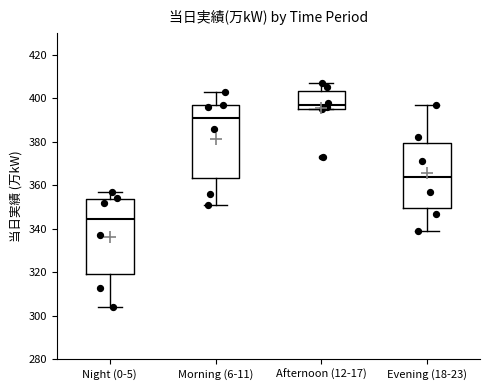

Reading left to right, read every box against the y-axis: the position of its median line, the range the box covers, and the ends of its whiskers. The values are not printed on the chart, so give them approximately, as read against the axis.

Night (0-5): median 344, box 320 to 354, whiskers 304 to 358
Morning (6-11): median 392, box 364 to 396, whiskers 352 to 404
Afternoon (12-17): median 398, box 396 to 404, whiskers 396 to 408
Evening (18-23): median 364, box 350 to 380, whiskers 340 to 398